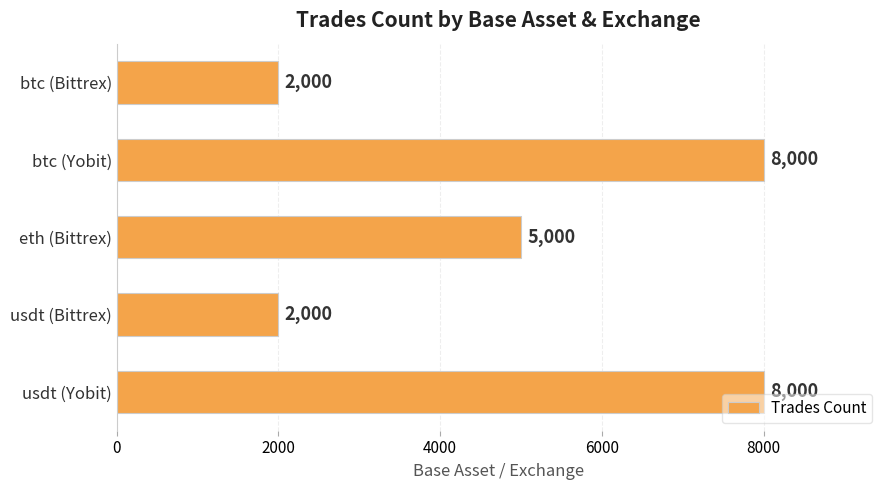

What is the difference between the maximum and second lowest values?

6000